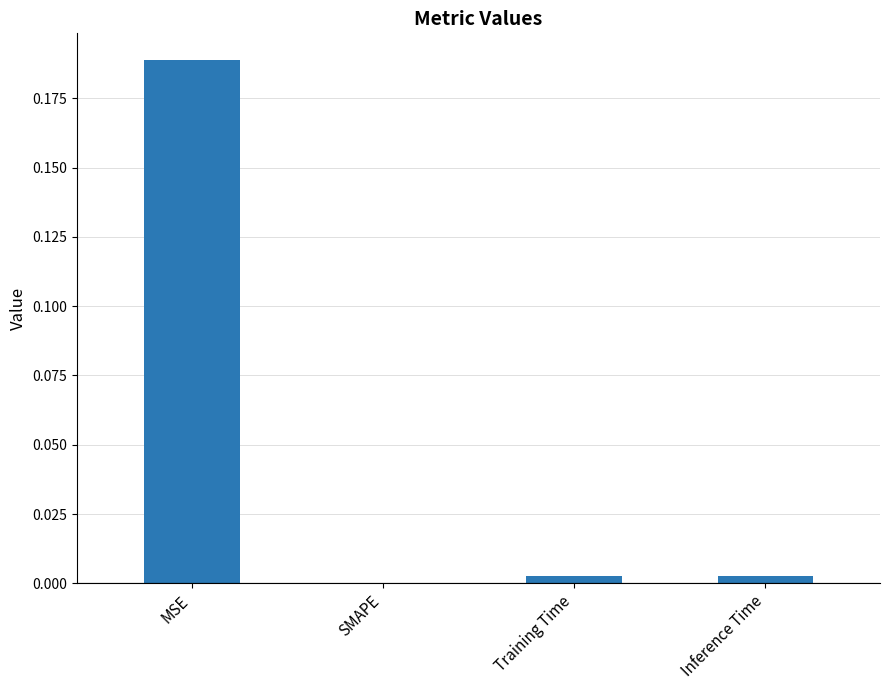

Which label corresponds to the largest value in the chart?

MSE